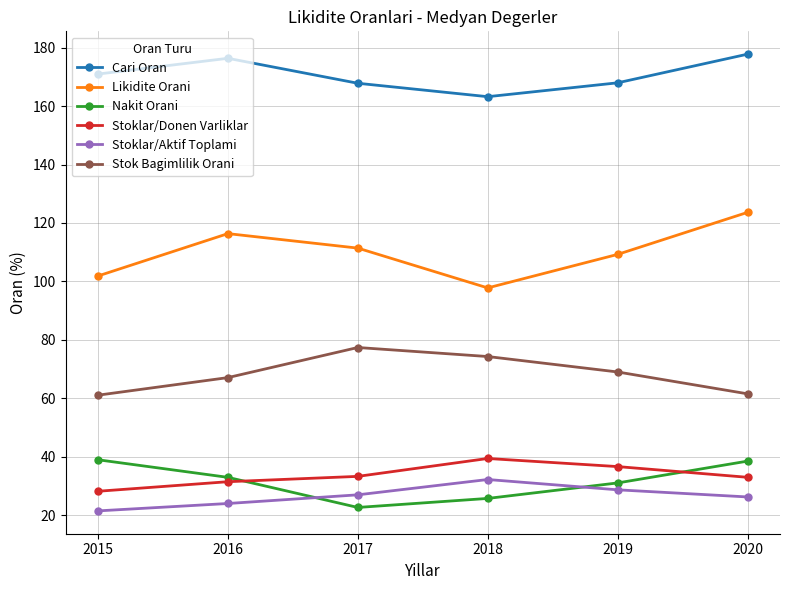

What are all the series names shown in the legend?

Cari Oran, Likidite Orani, Nakit Orani, Stoklar/Donen Varliklar, Stoklar/Aktif Toplami, Stok Bagimlilik Orani